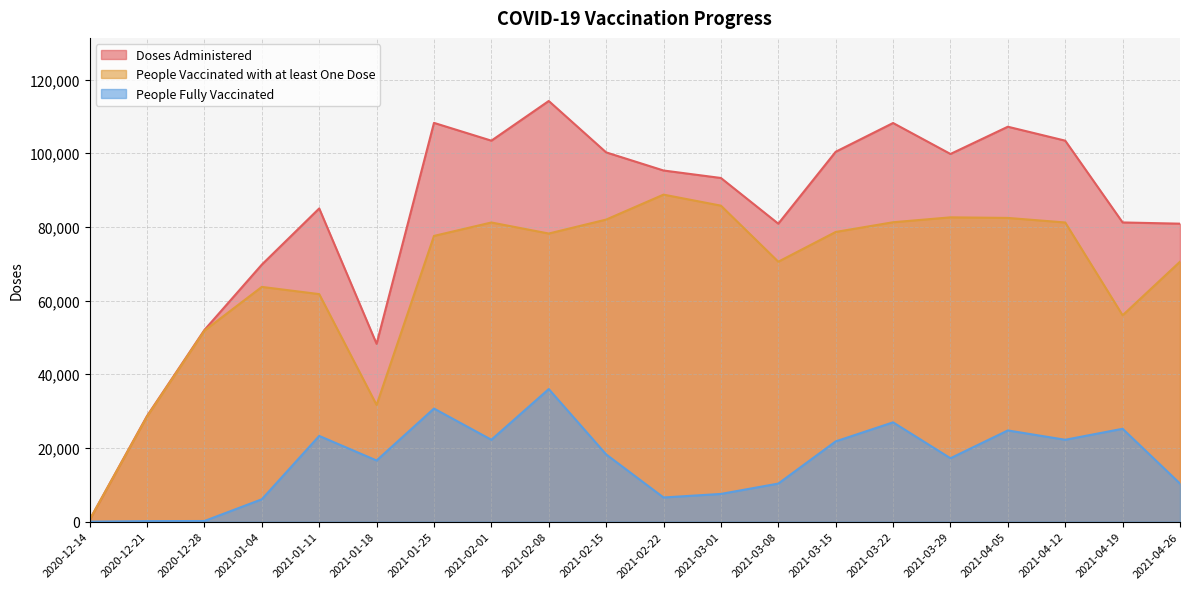

True or false: Doses Administered and People Fully Vaccinated intersect in this chart.

False